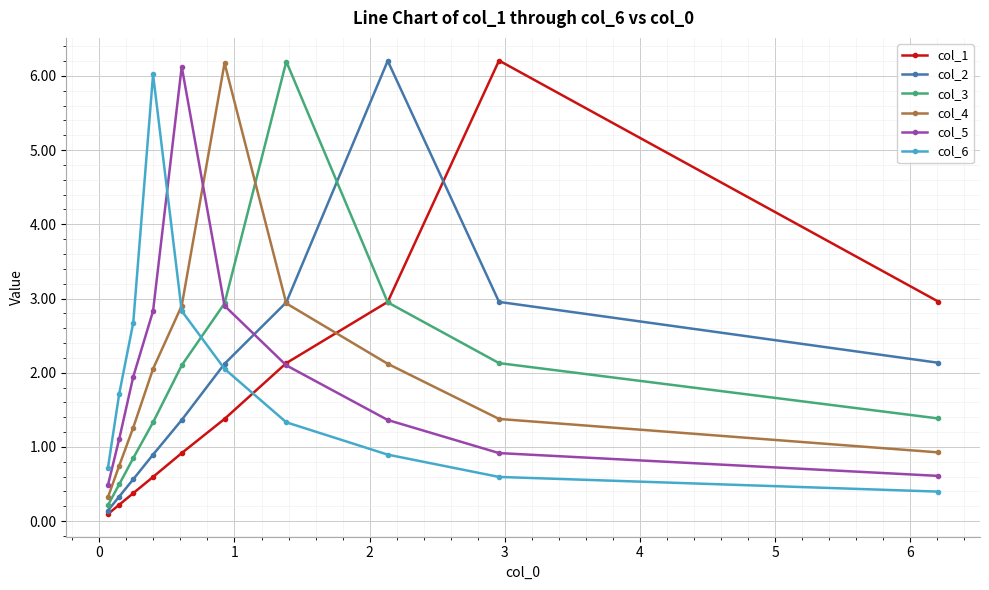

At how many categories does at least one series exceed 4?

6